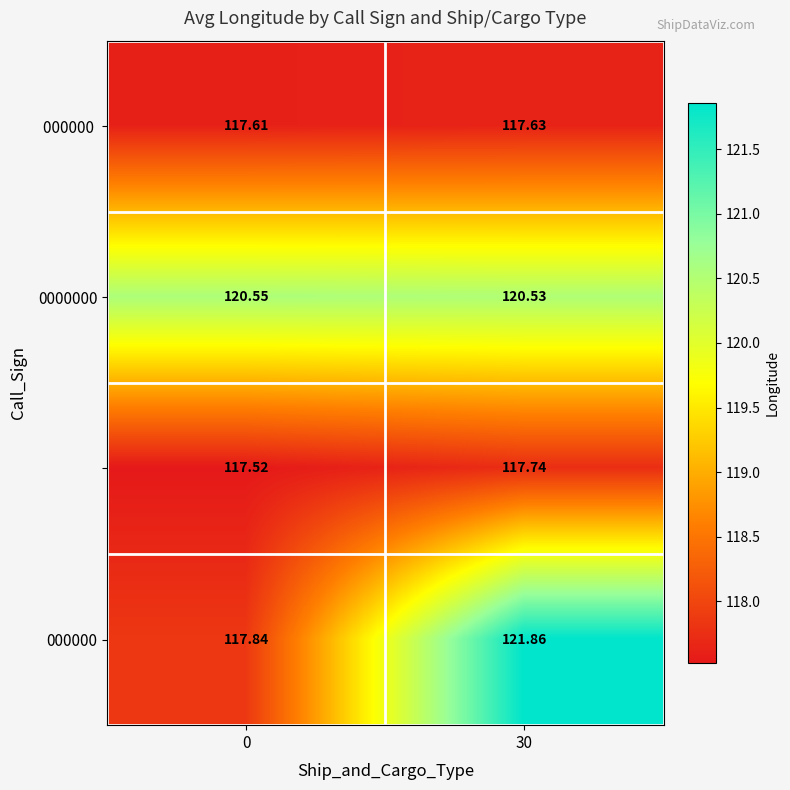

What is the difference between the highest and lowest values at 30?

4.2